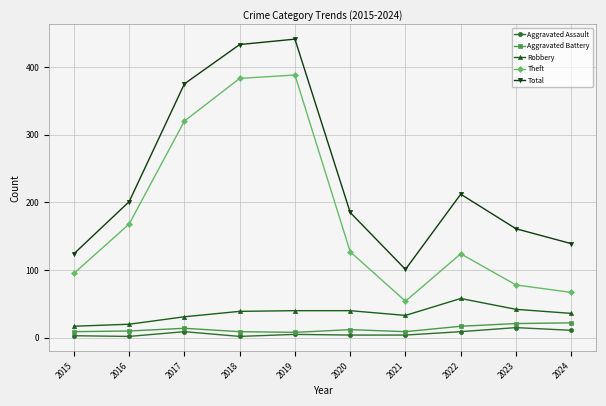

The value of Robbery at 2019 is 40. True or false?

True